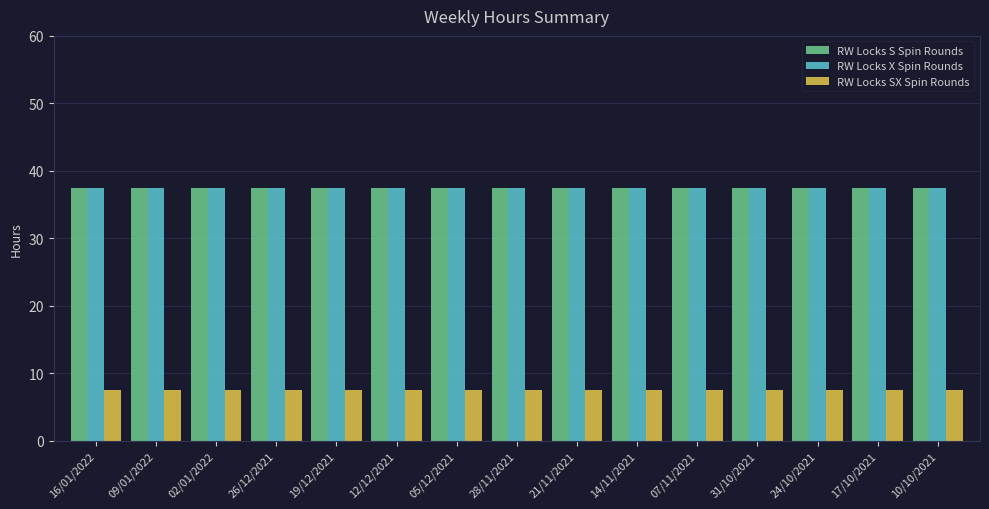

What is the spread (max minus min) of values at 19/12/2021?

30.0